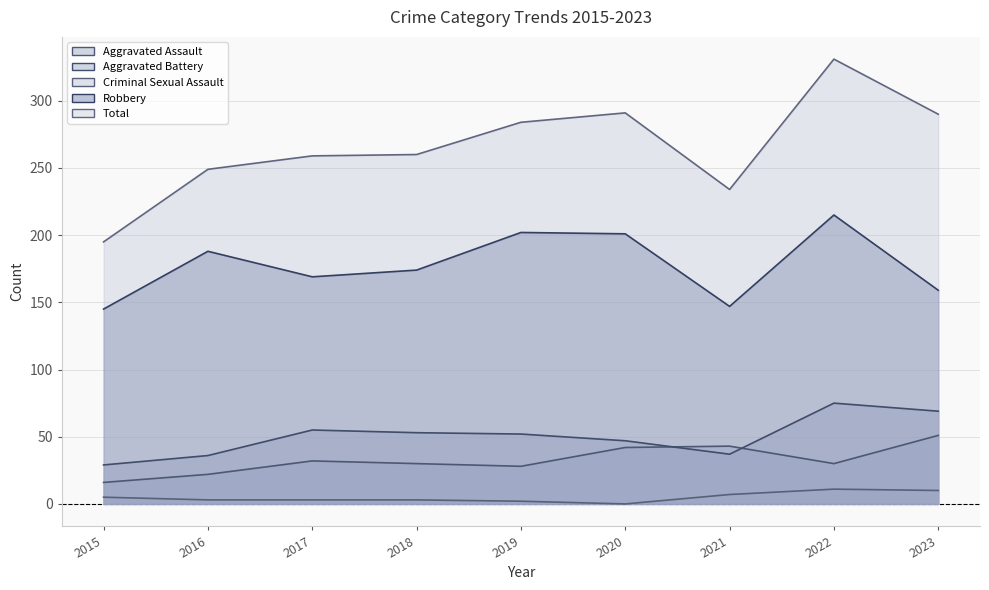

What is the difference between the Aggravated Assault values at 2023 and 2019?

23